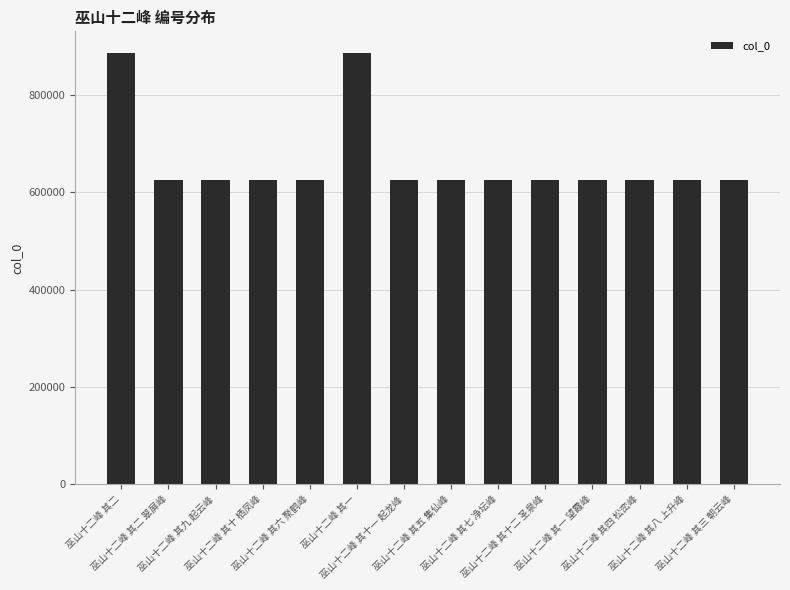

How many values are below 624364?

7